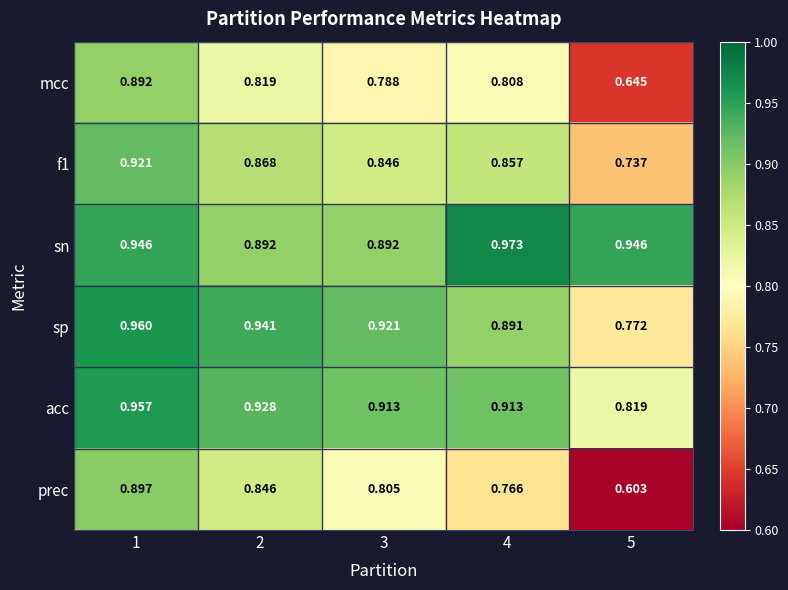

Which series has the largest range (max minus min)?

prec